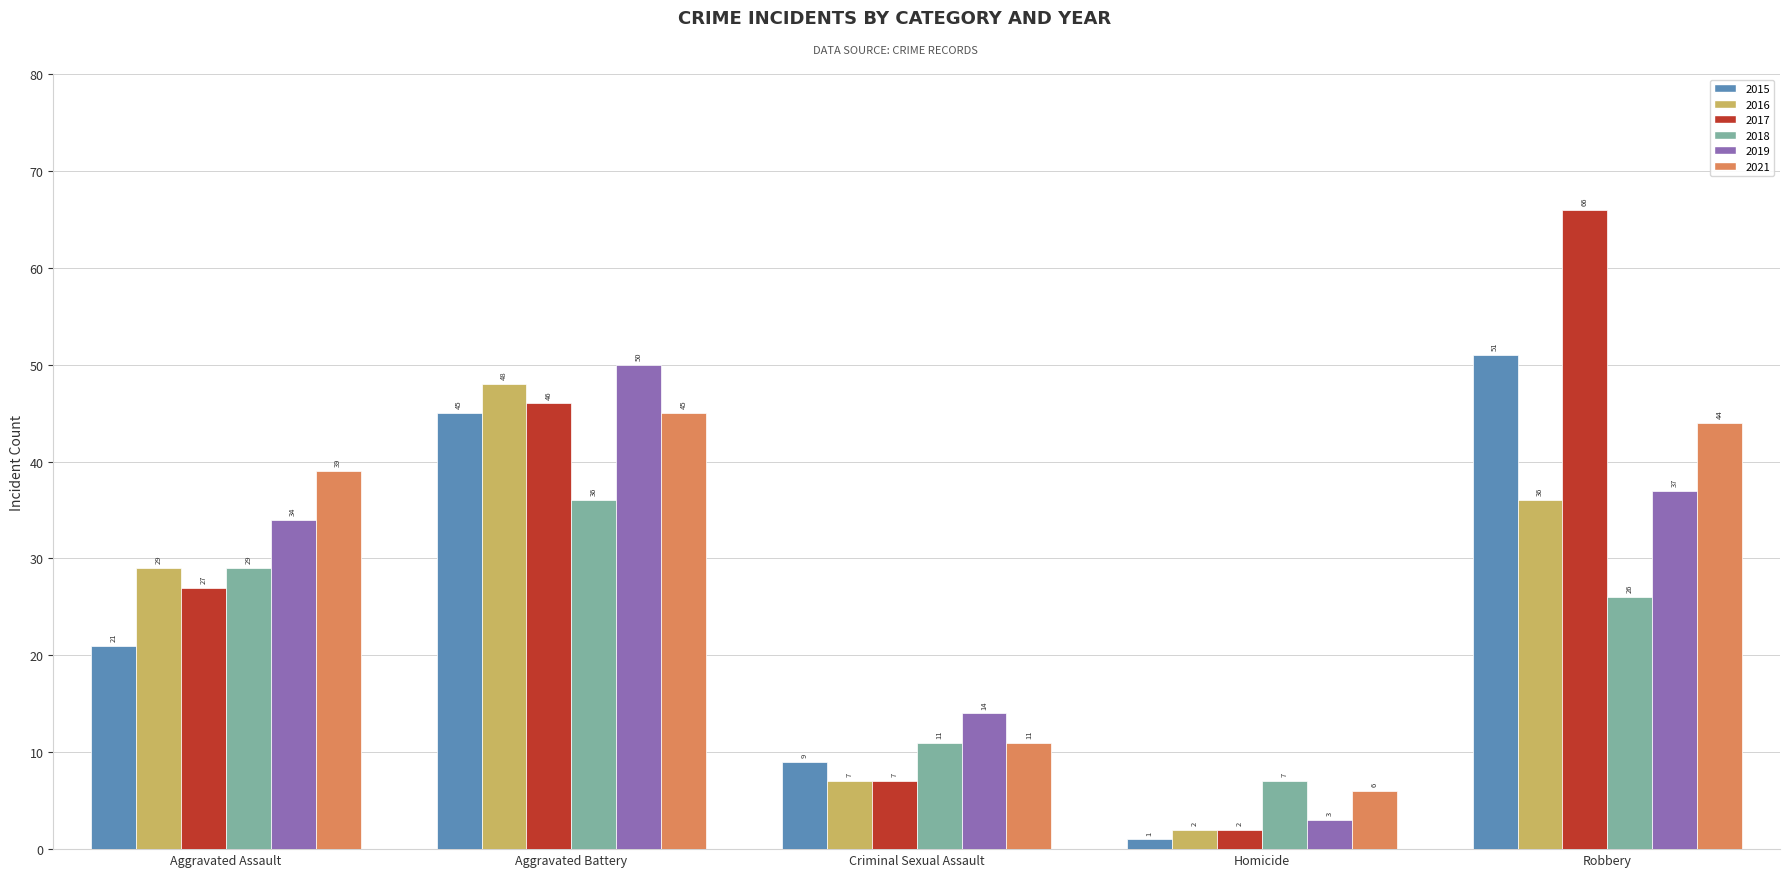

Are the bars grouped side by side (vs. stacked)?

Yes